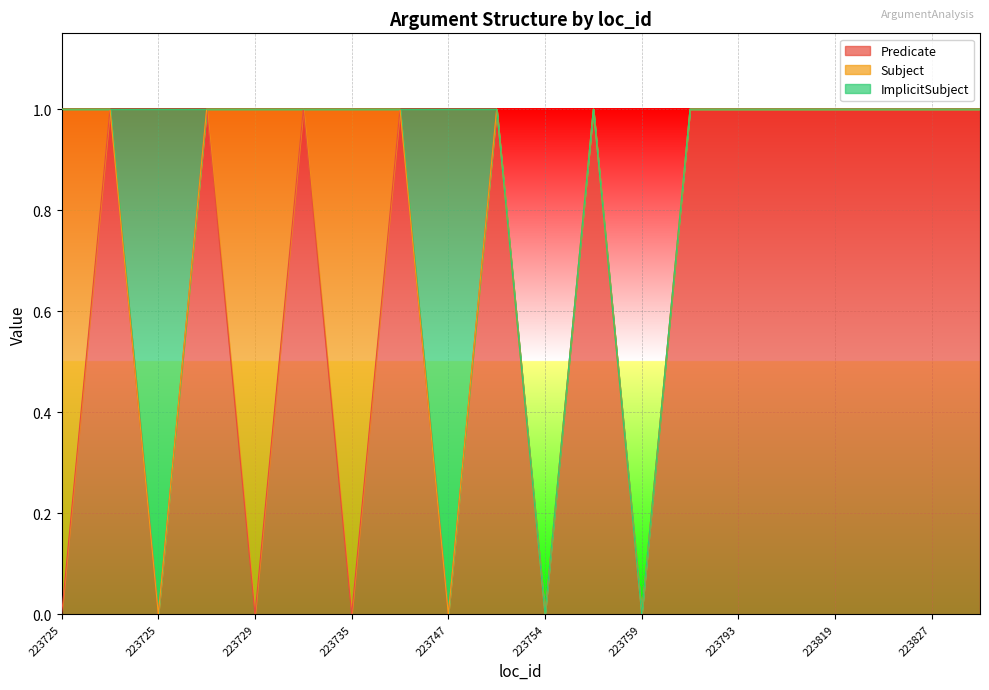

Rank the series by their maximum value, from highest to lowest.

Predicate, Subject, ImplicitSubject